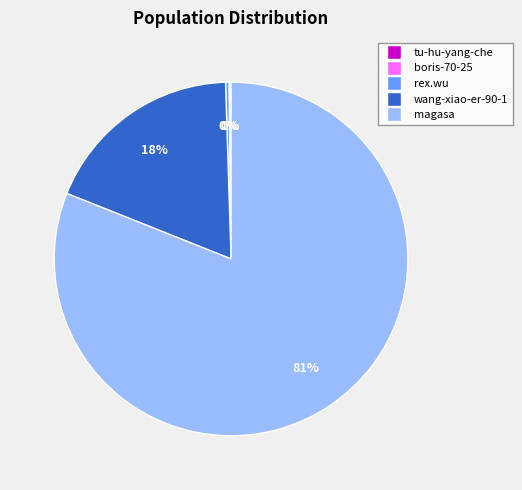

Which has a higher value, rex.wu or wang-xiao-er-90-1?

wang-xiao-er-90-1